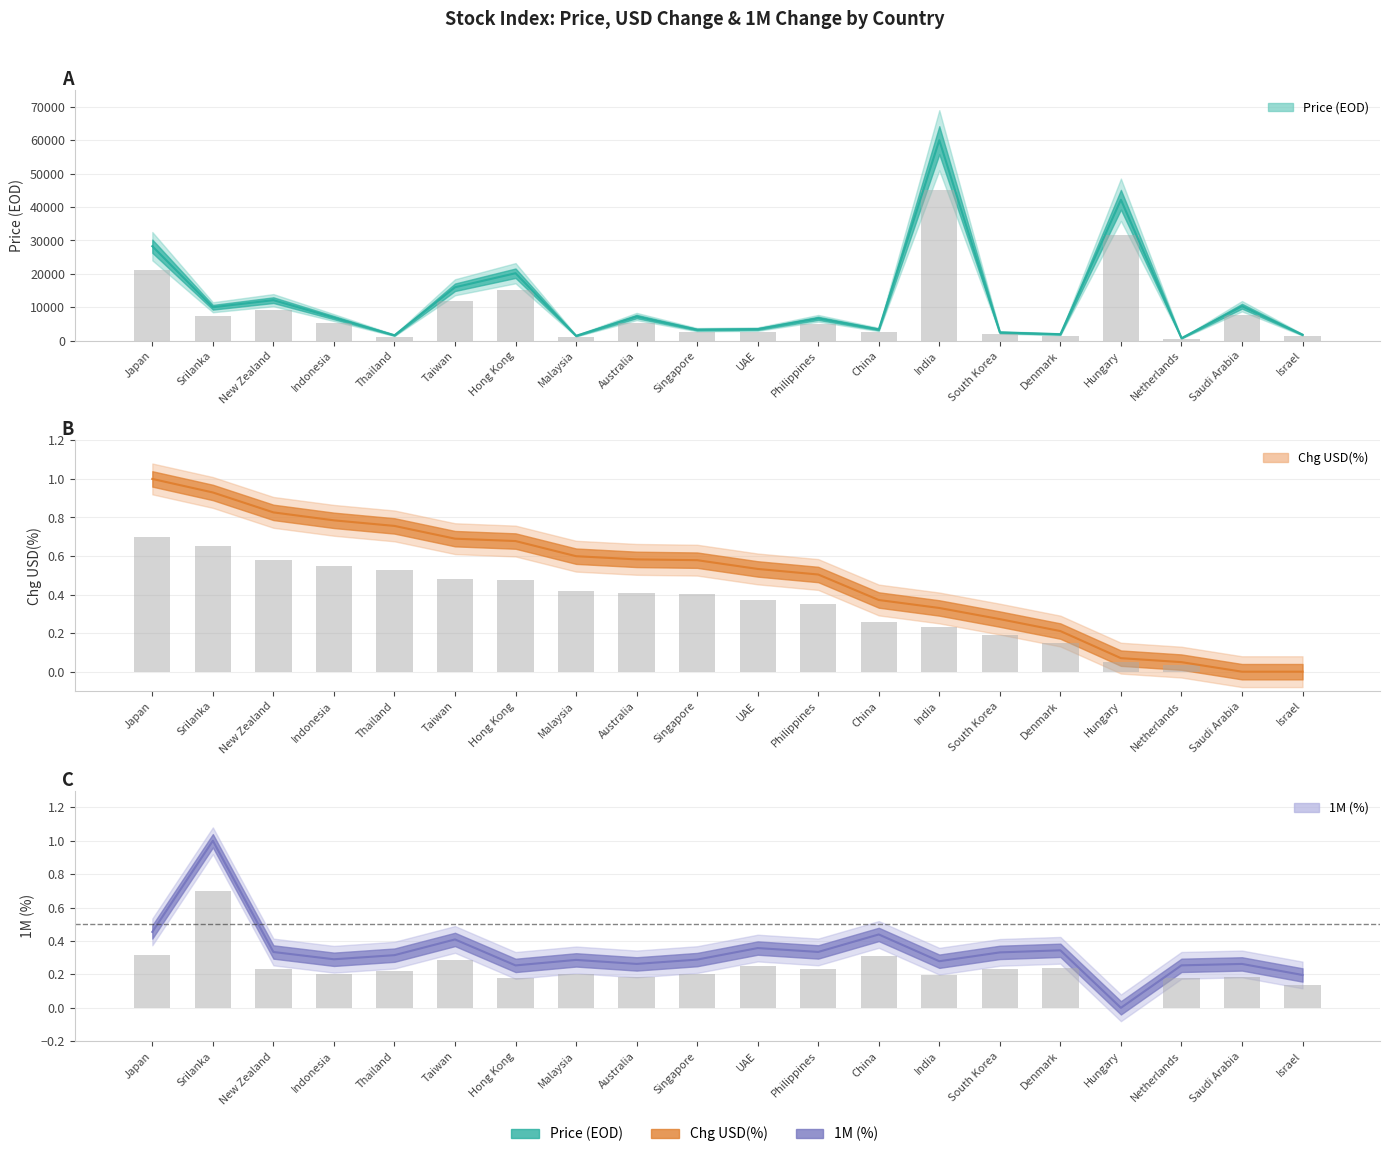

What is the label of the 13th bar from the left?

China